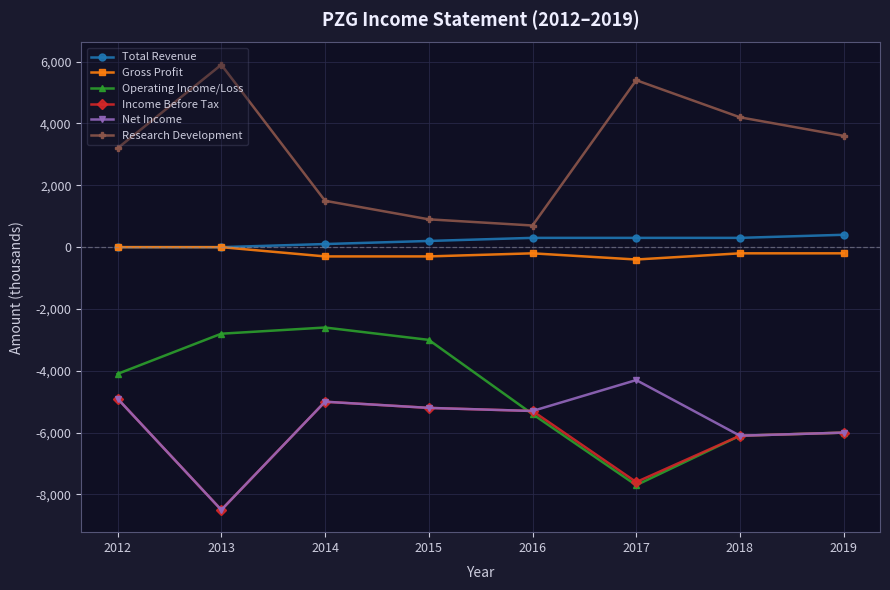

At which label does Income Before Tax first exceed -5300?

2012